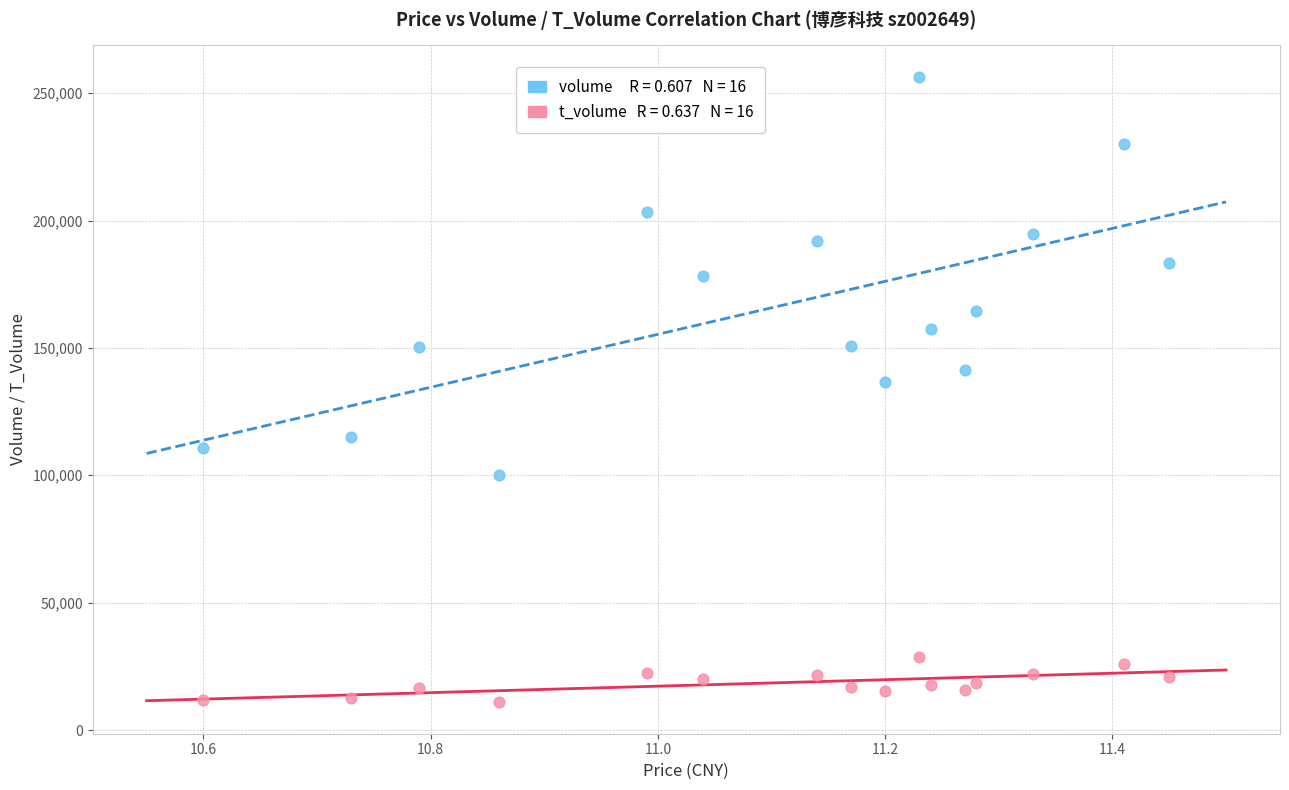

Across all series, what Y value is closest to 133644?

136623